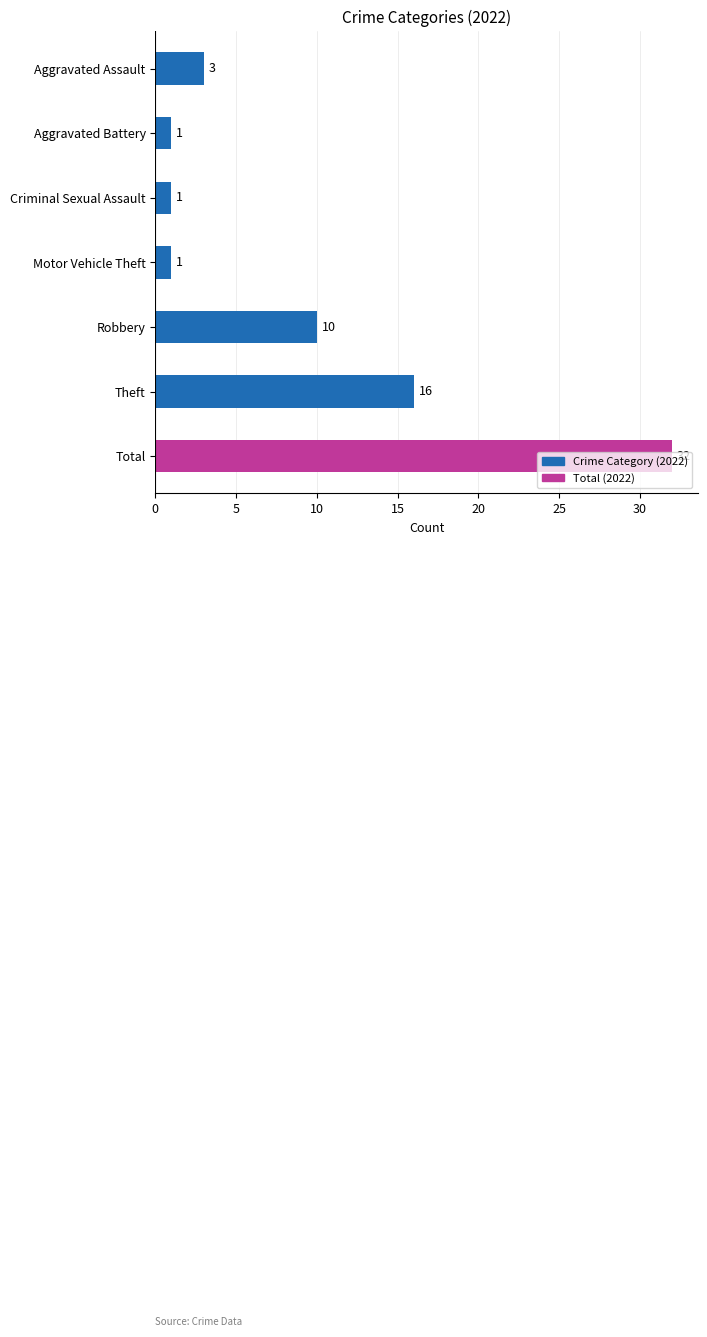

The chart shows a value of 3 at Aggravated Assault. True or false?

True